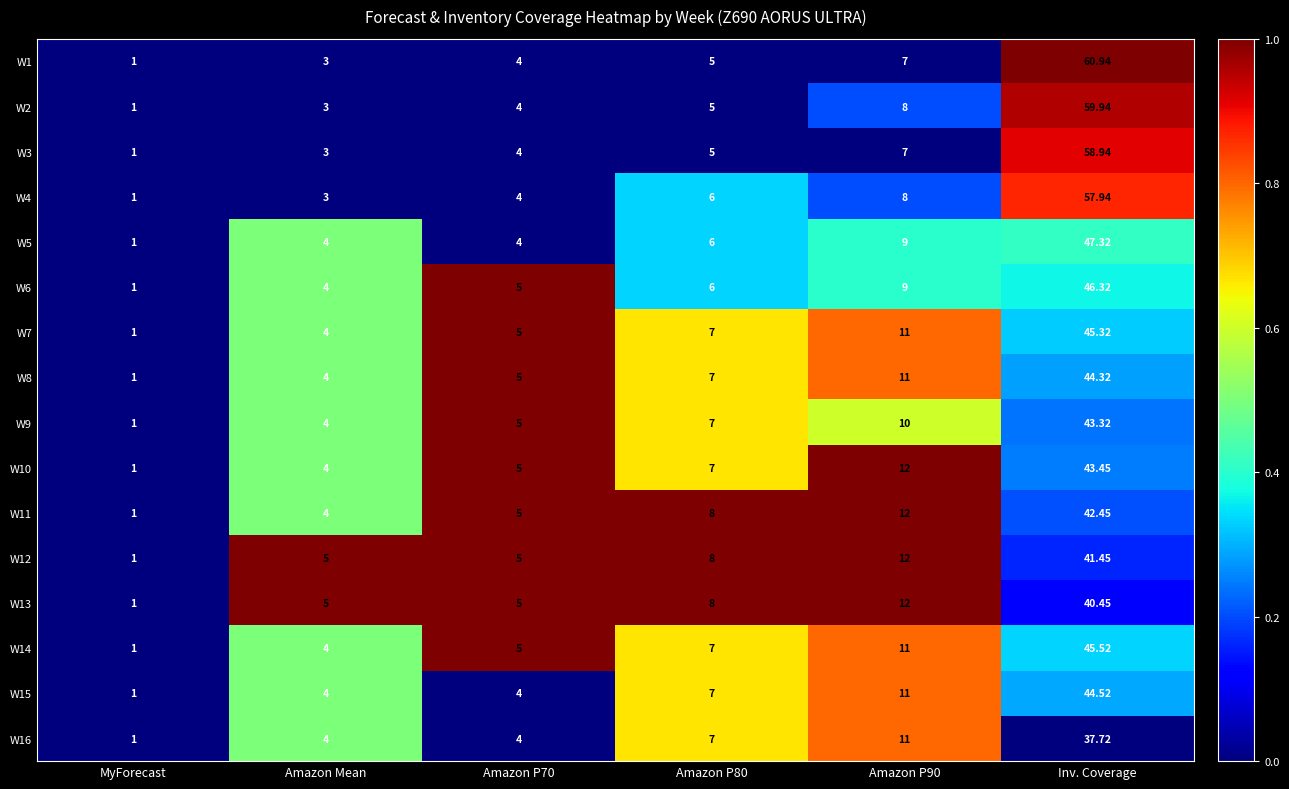

At which category is the sum across all series the highest?

Inv. Coverage